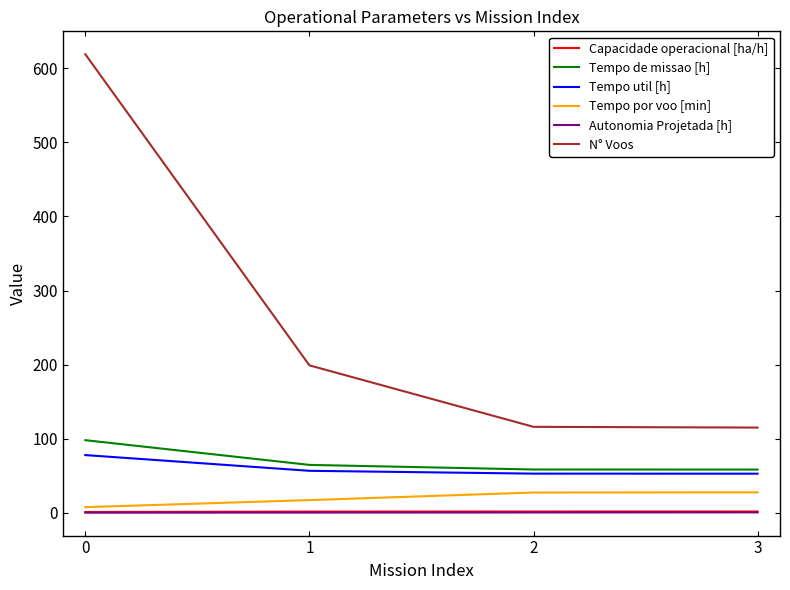

What is the average value of the Tempo por voo [min] series?

19.9